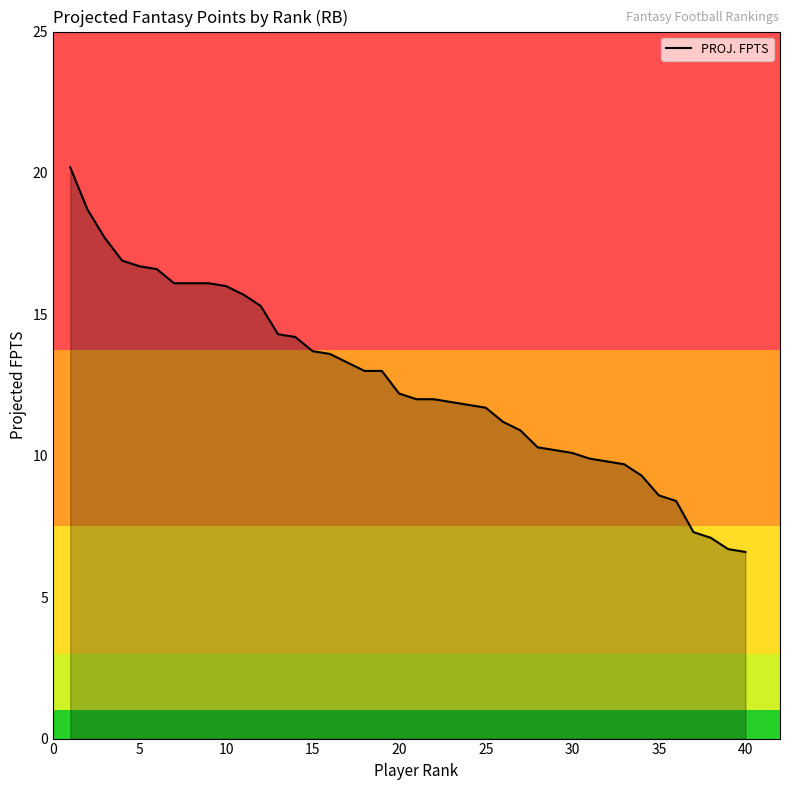

What is the smallest value displayed?

6.6